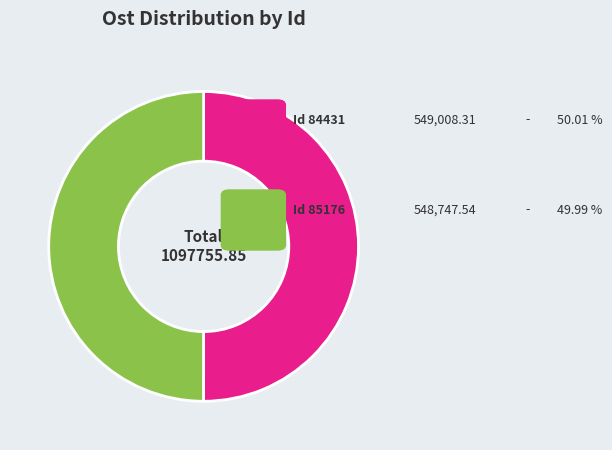

Which slice is the largest?

84431